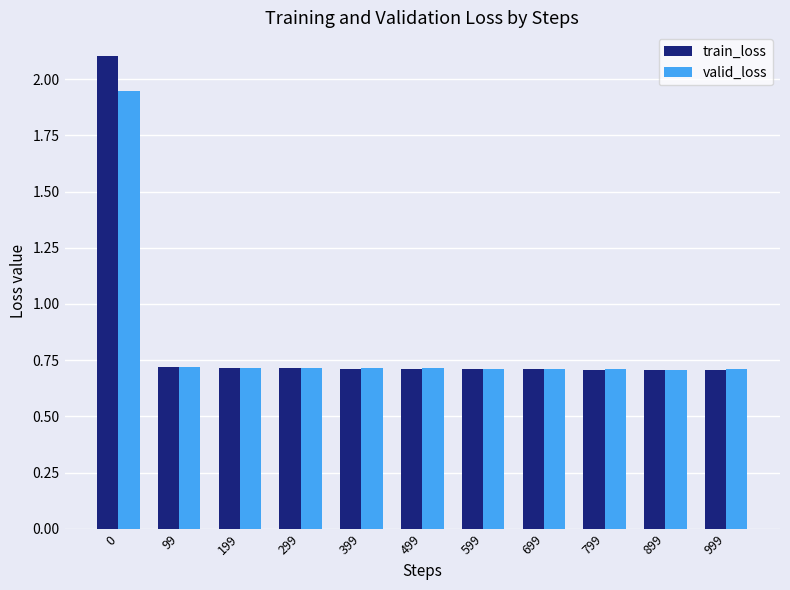

At how many categories does at least one series exceed 1?

1